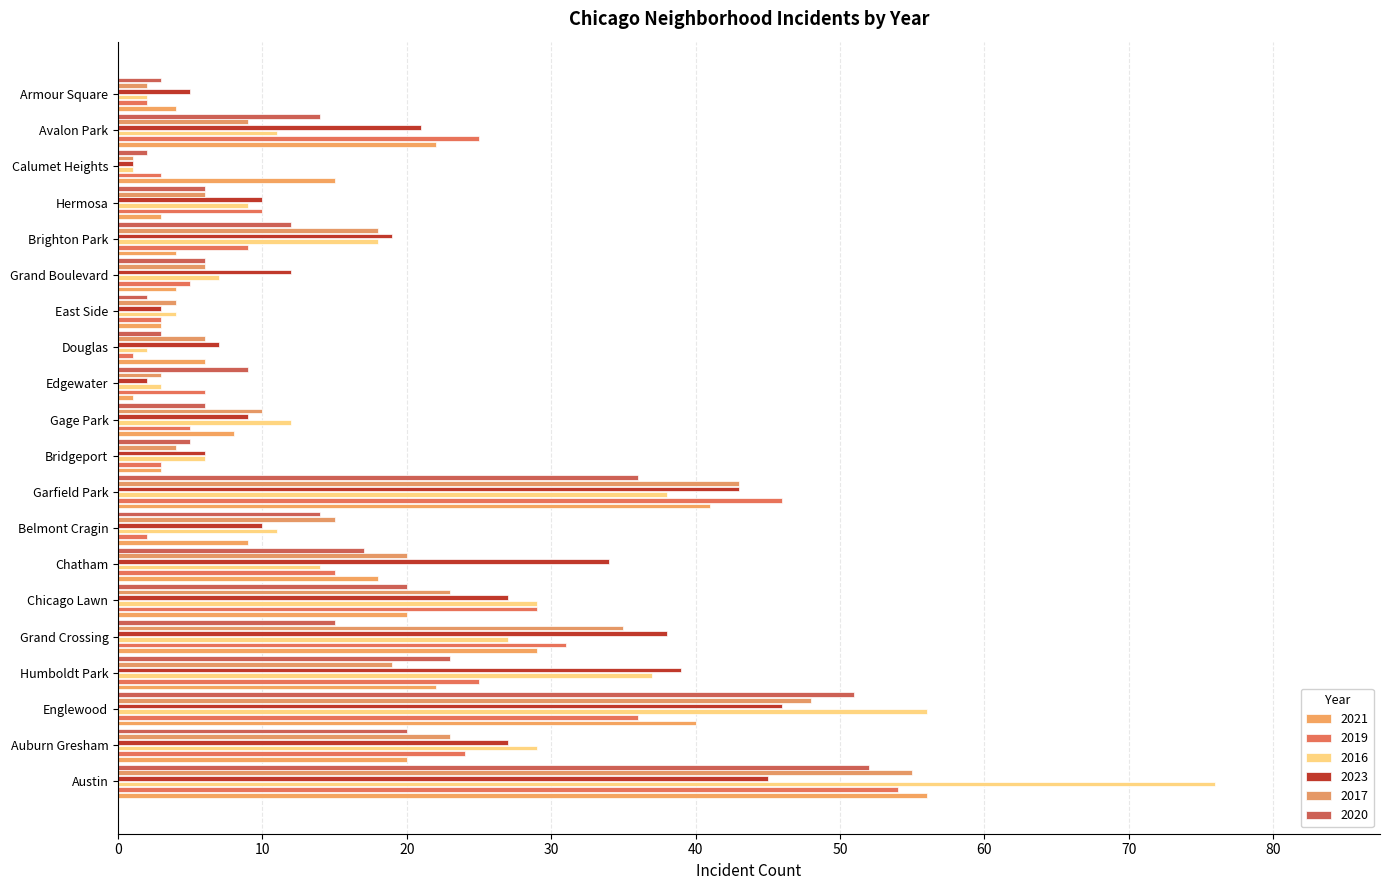

At which category is the sum across all series the highest?

Austin